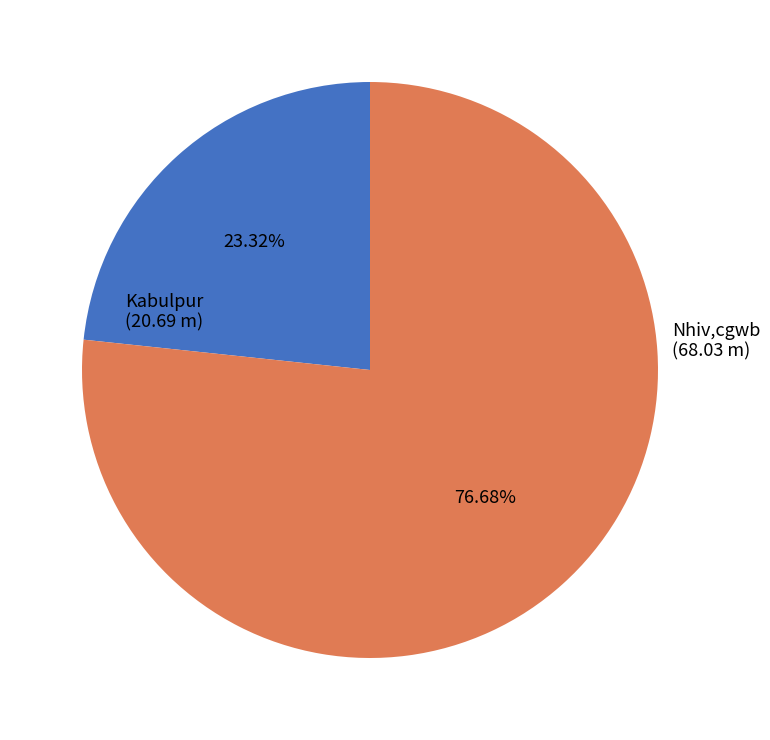

What percentage is the Kabulpur slice, to the nearest percent?

23%